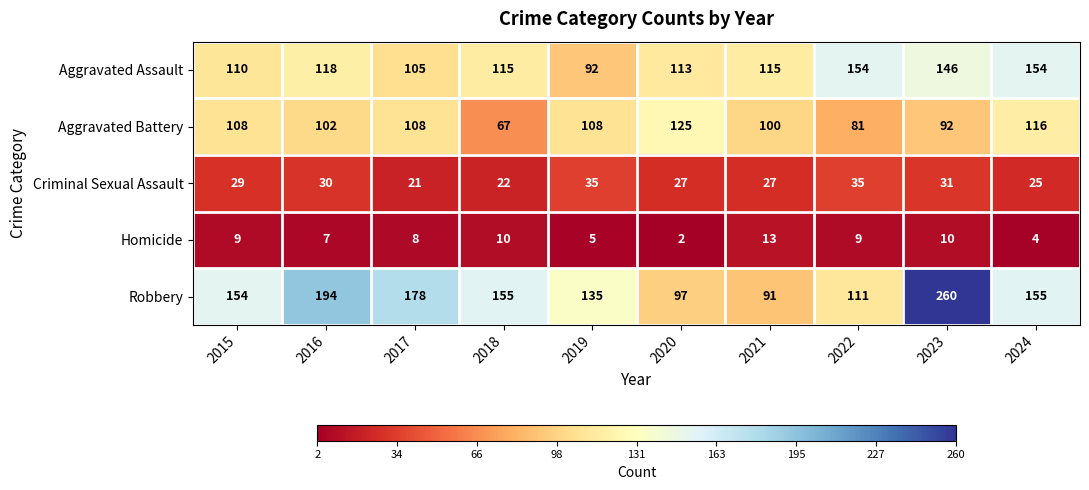

How many categories are shown in the chart?

10